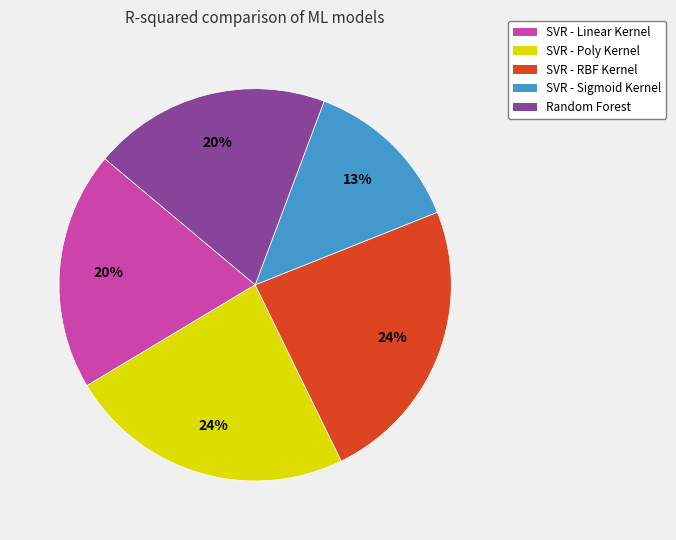

To the nearest percent, what is the average slice percentage?

20%